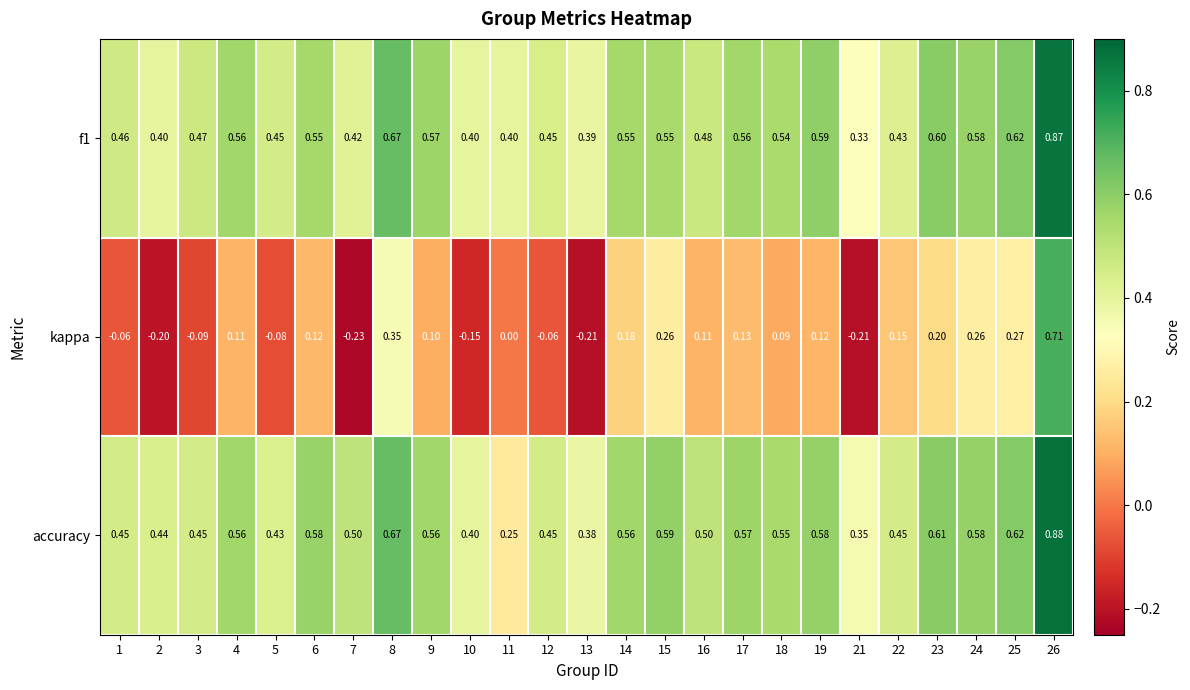

Which series has the largest range (max minus min)?

kappa